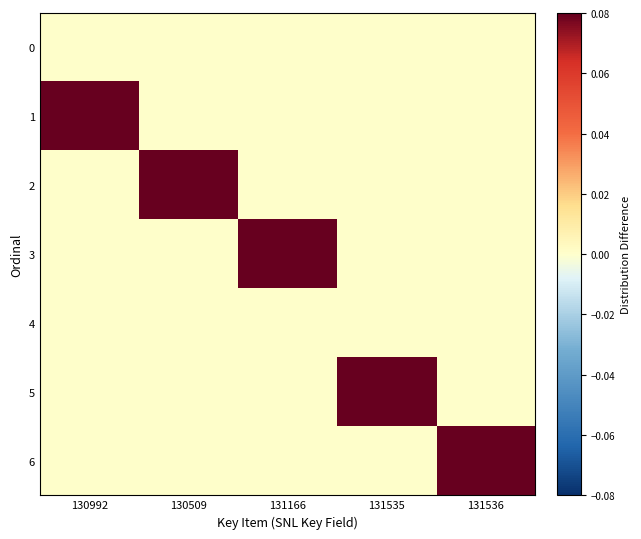

Which series changed the most between 130992 and 131536?

6